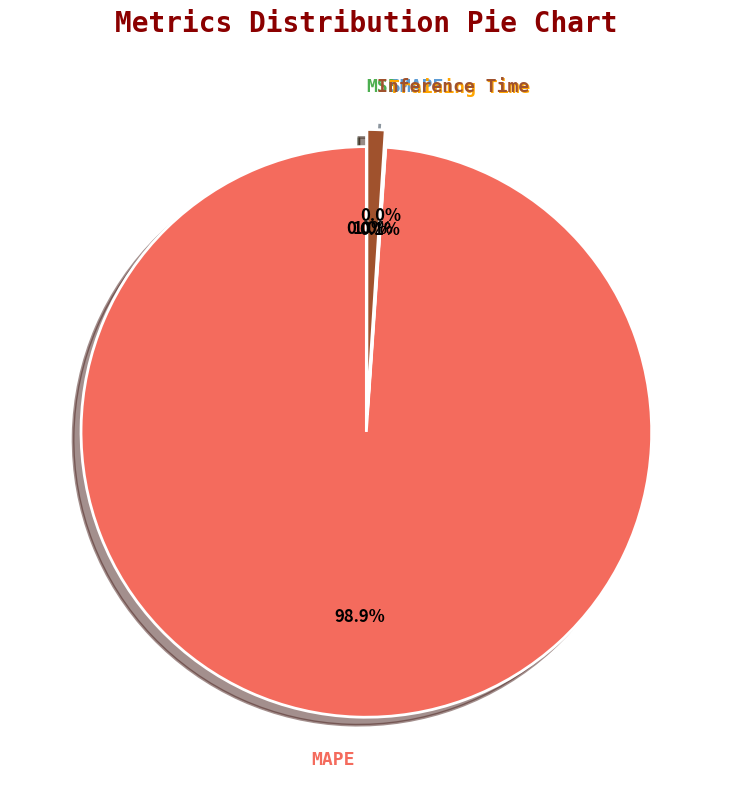

To the nearest percent, what is the difference between the Training Time and Inference Time slice percentages?

1%